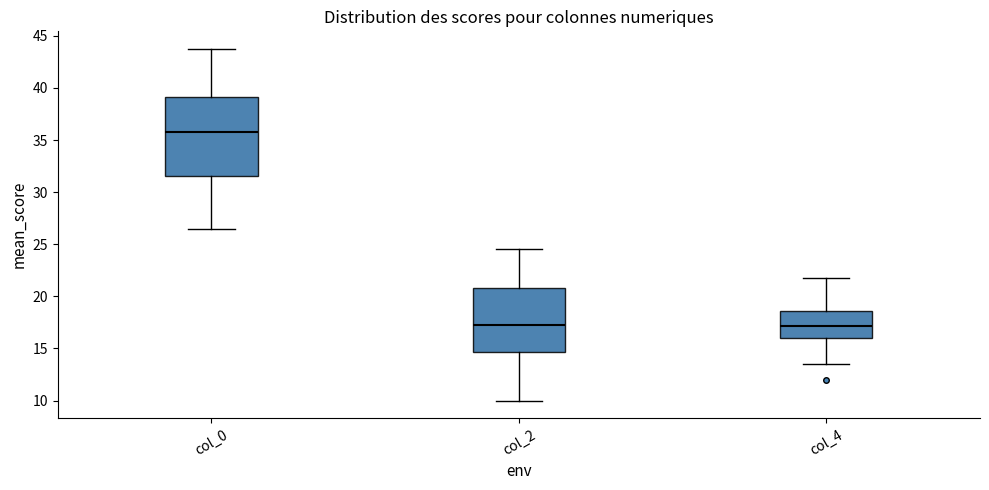

Reading left to right, transcribe this box plot: for each box, give where its median line is, the range the box spans, and where its two whiskers end, as read against the y-axis. The values are not printed on the chart, so give them approximately, as read against the axis.

col_0: median 36.0, box 31.5 to 39.0, whiskers 26.5 to 44.0
col_2: median 17.5, box 14.5 to 21.0, whiskers 10.0 to 24.5
col_4: median 17.0, box 16.0 to 18.5, whiskers 13.5 to 22.0